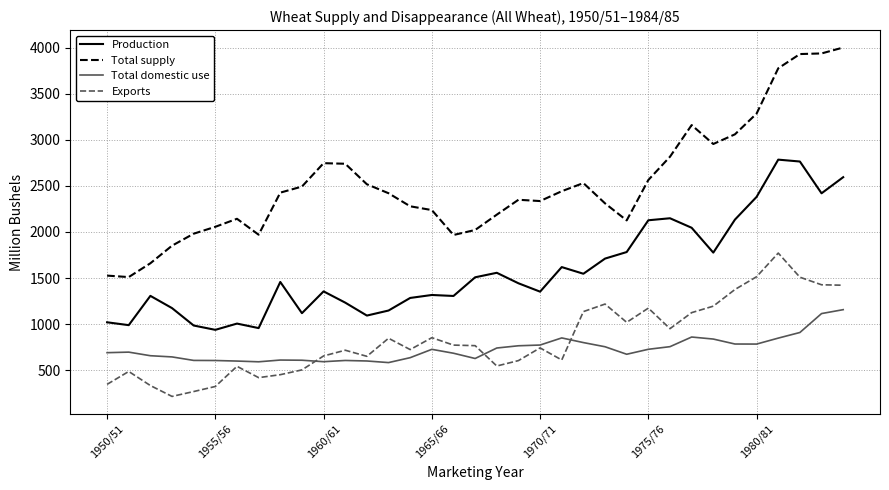

True or false: Total domestic use and Total supply cross at least once.

False